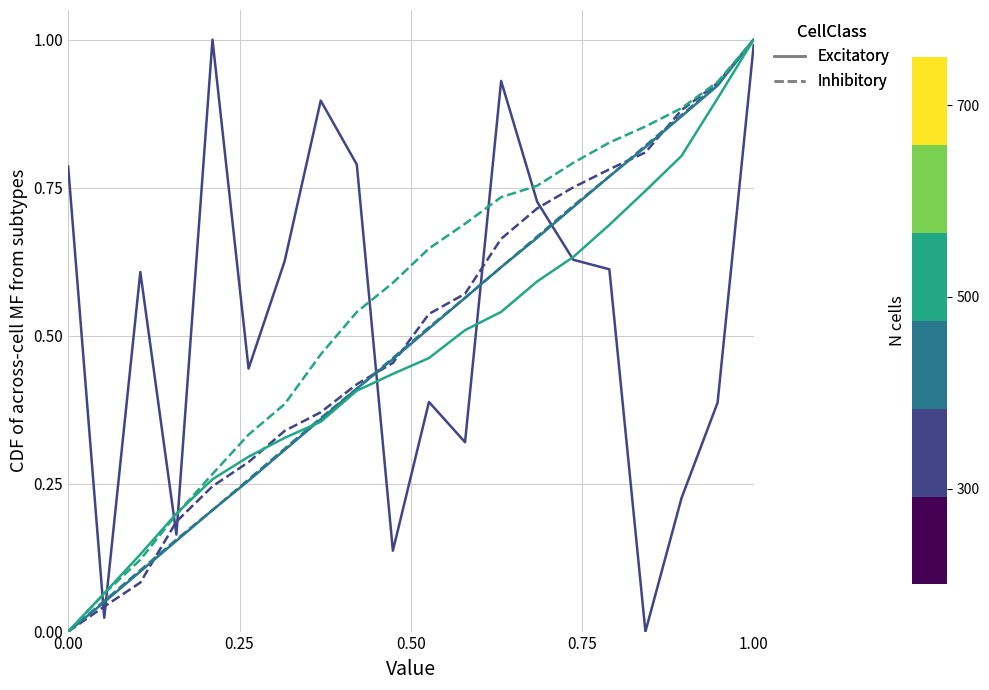

What is the greatest value displayed?

1.0